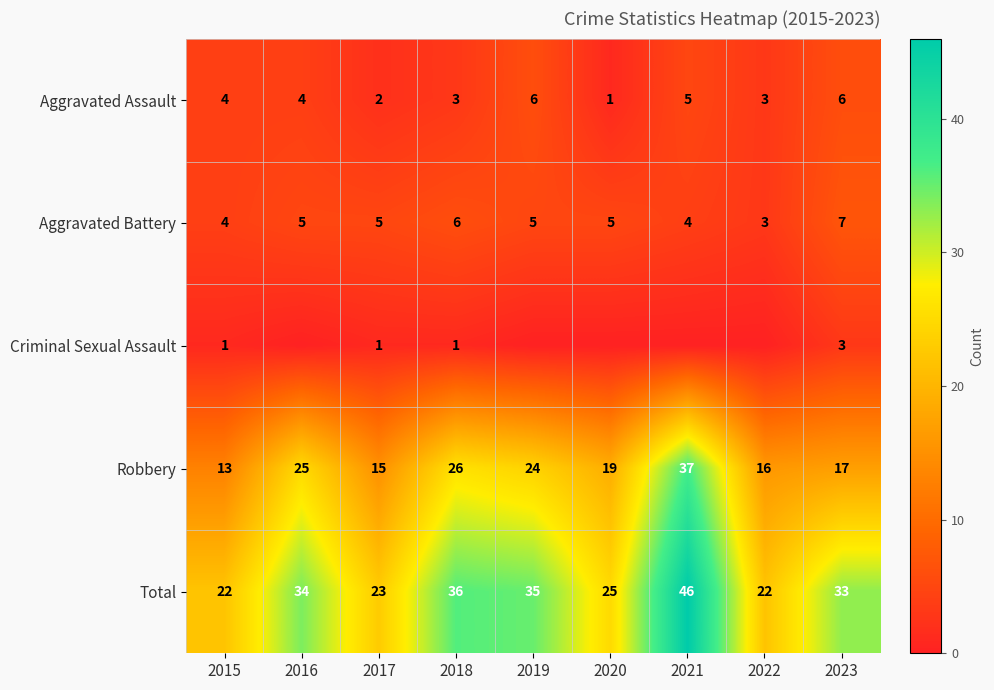

What is the sum of the Total values at 2020 and 2017?

48